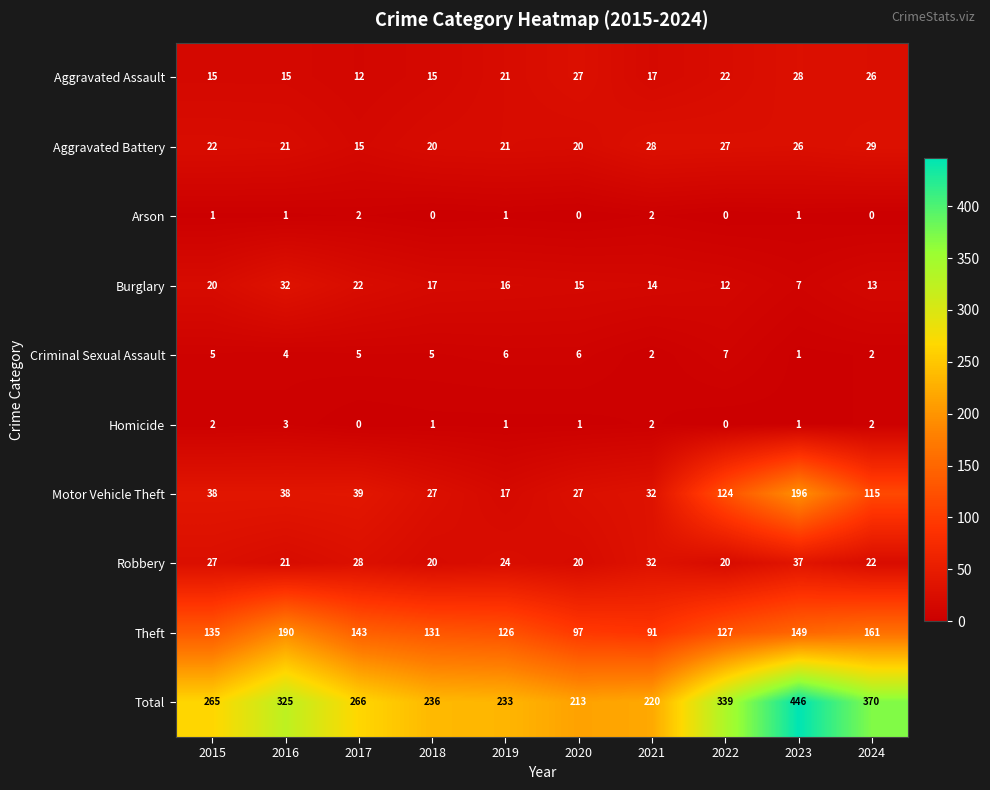

Which category has the highest value across all series?

2023